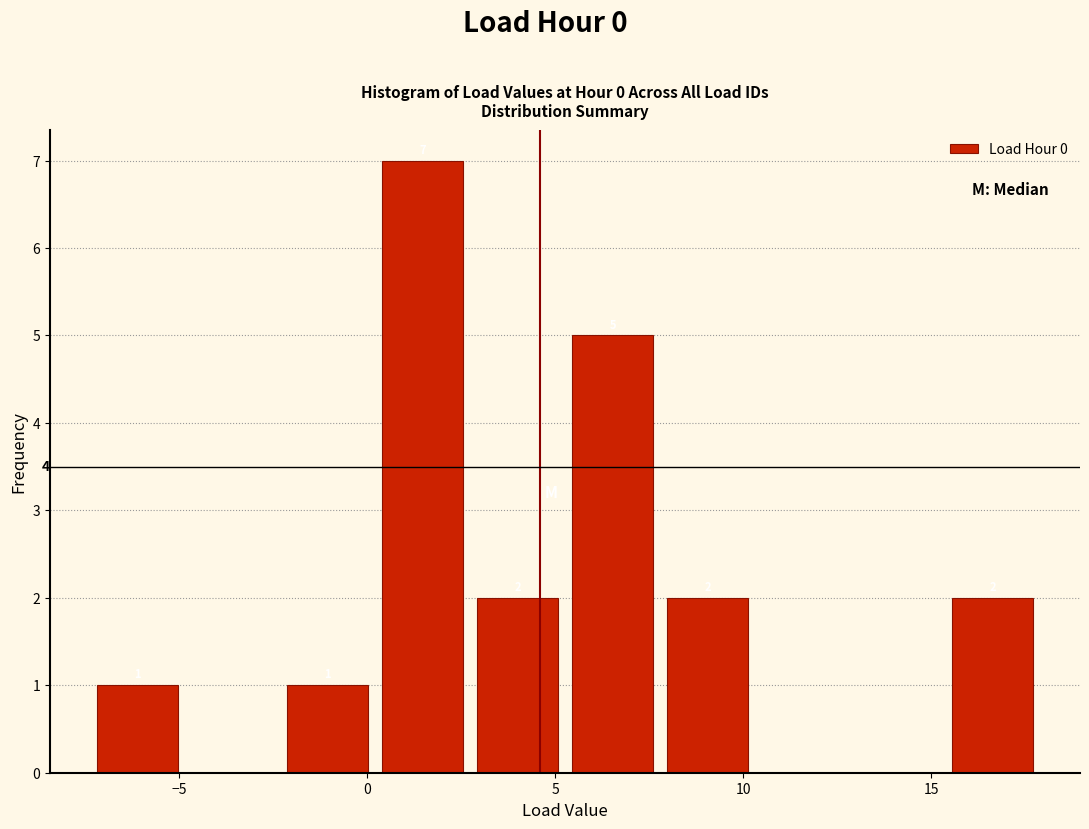

Over which range of the x-axis is the bar tallest?

0.0 to 2.5